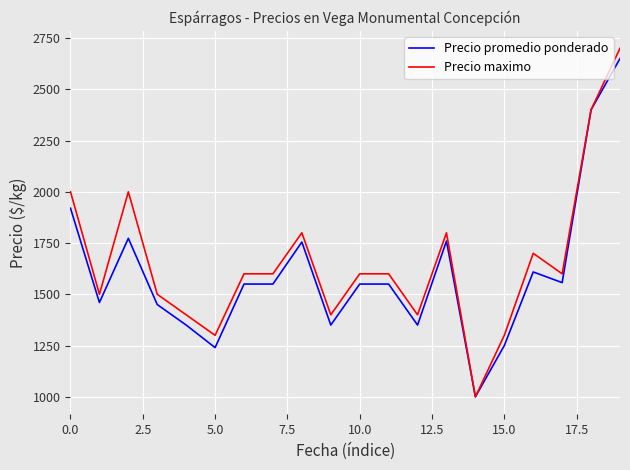

What is the smallest value displayed?

1000